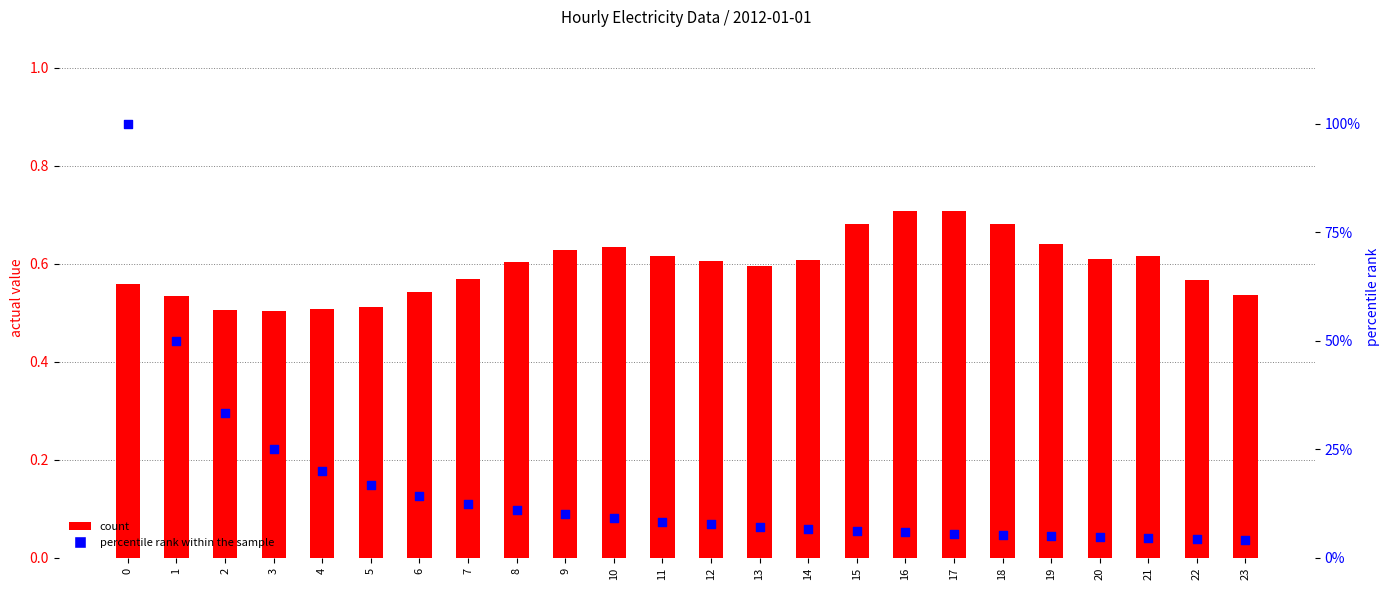

Which series has the largest total across all categories?

percentile rank within the sample